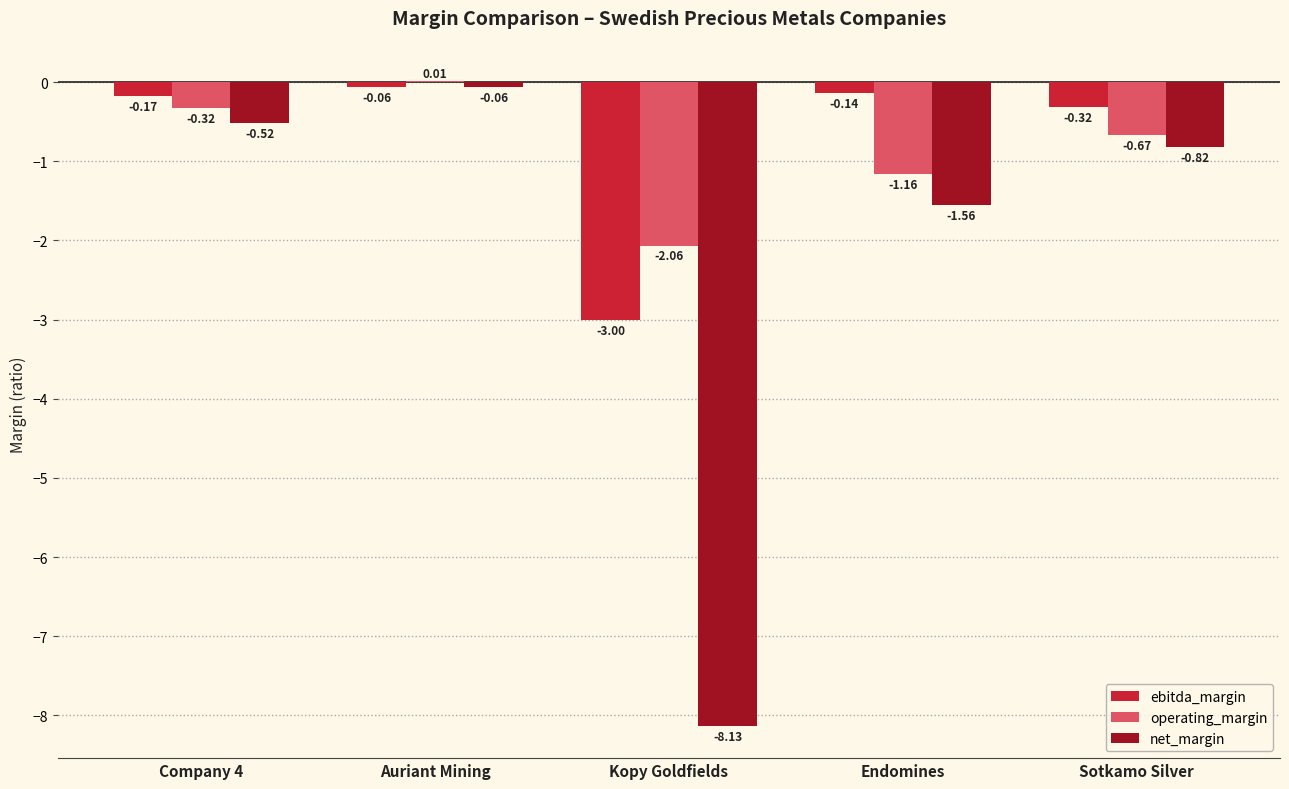

Where does the operating_margin series first go above 0?

Auriant Mining